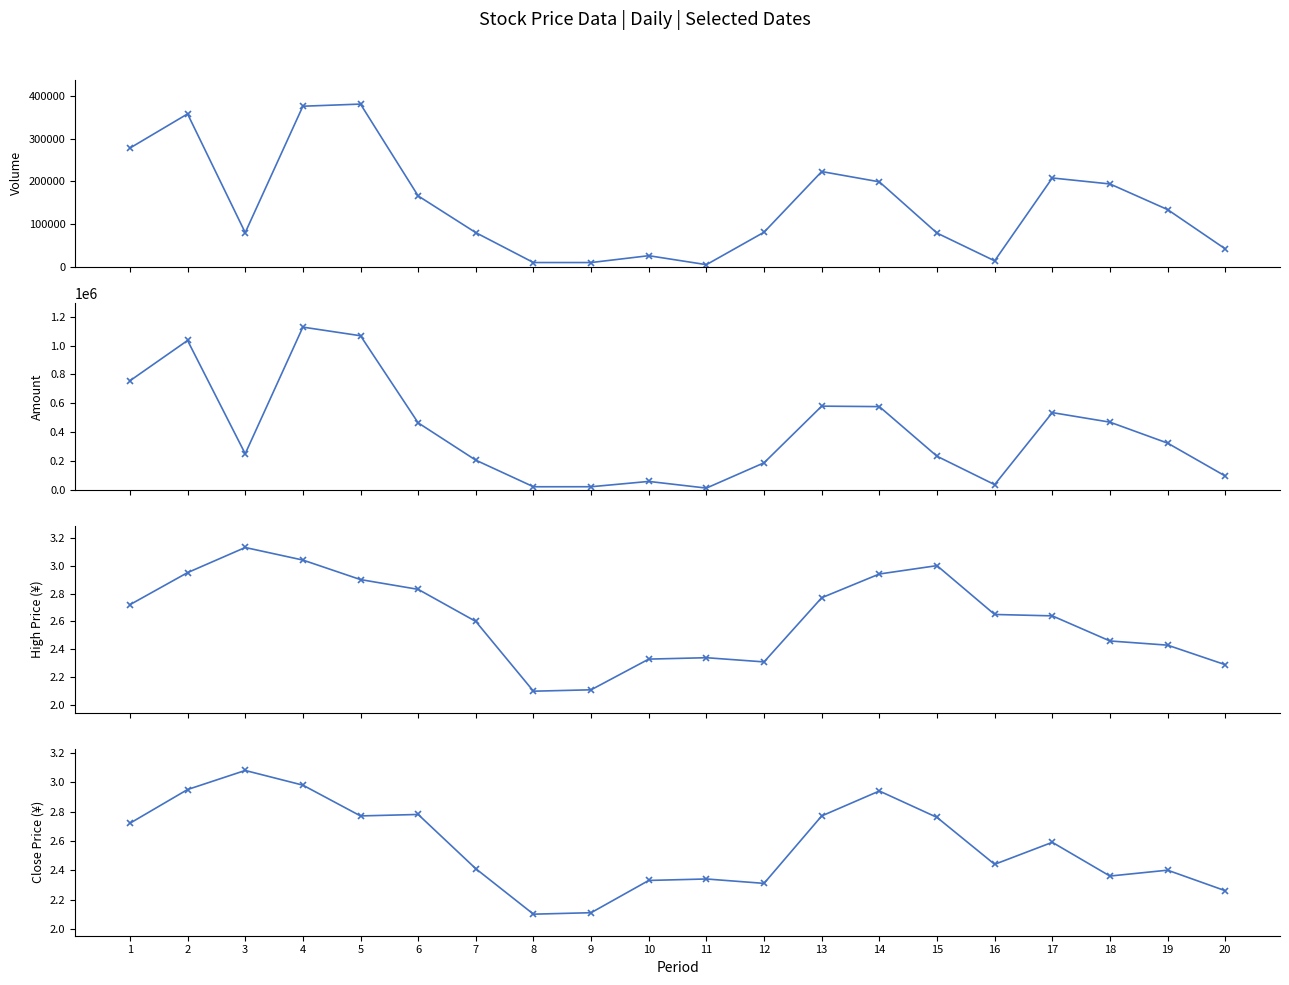

Reading left to right, list all the values displayed in this chart.

Volume (col_1): 278000.0	358000.0	80000.0	376000.0	381000.0	166000.0	80000.0	10000.0	10000.0	26000.0	5000.0	81000.0	223000.0	199000.0	79000.0	14000.0	208000.0	194000.0	134000.0	42000.0
Amount (col_2): 756160.0	1035890.0	249900.0	1128510.0	1068710.0	464380.0	205390.0	21000.0	21100.0	57970.0	11700.0	187110.0	580160.0	577070.0	232720.0	35720.0	535370.0	469200.0	323850.0	95520.0
High (col_4): 2.7	3.0	3.1	3.0	2.9	2.8	2.6	2.1	2.1	2.3	2.3	2.3	2.8	2.9	3.0	2.6	2.6	2.5	2.4	2.3
Close (col_6): 2.7	3.0	3.1	3.0	2.8	2.8	2.4	2.1	2.1	2.3	2.3	2.3	2.8	2.9	2.8	2.4	2.6	2.4	2.4	2.3